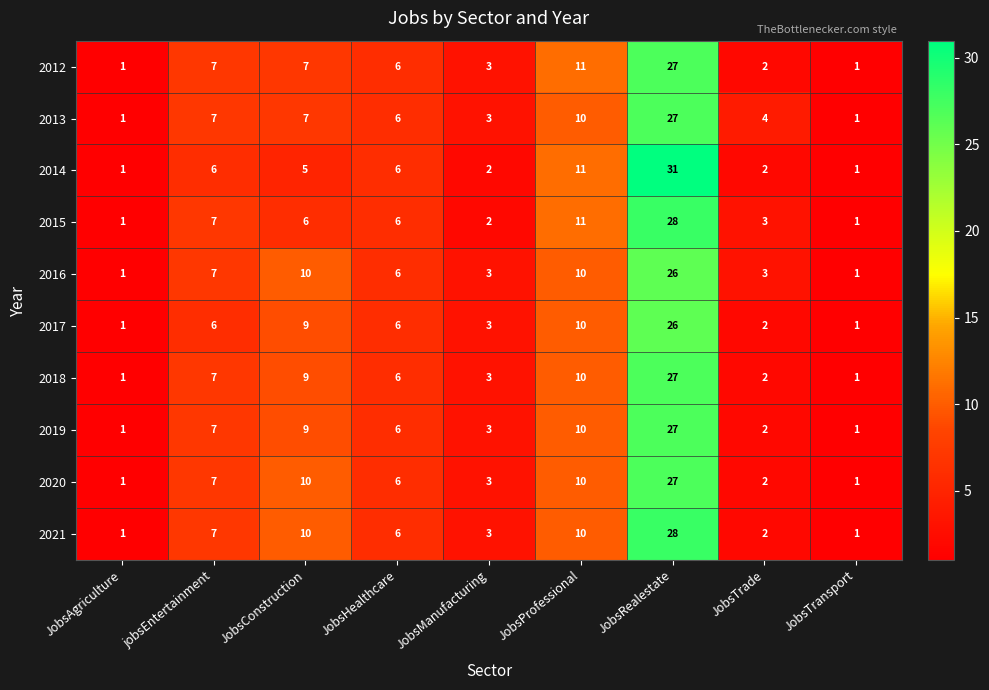

How many series are shown in this chart?

10